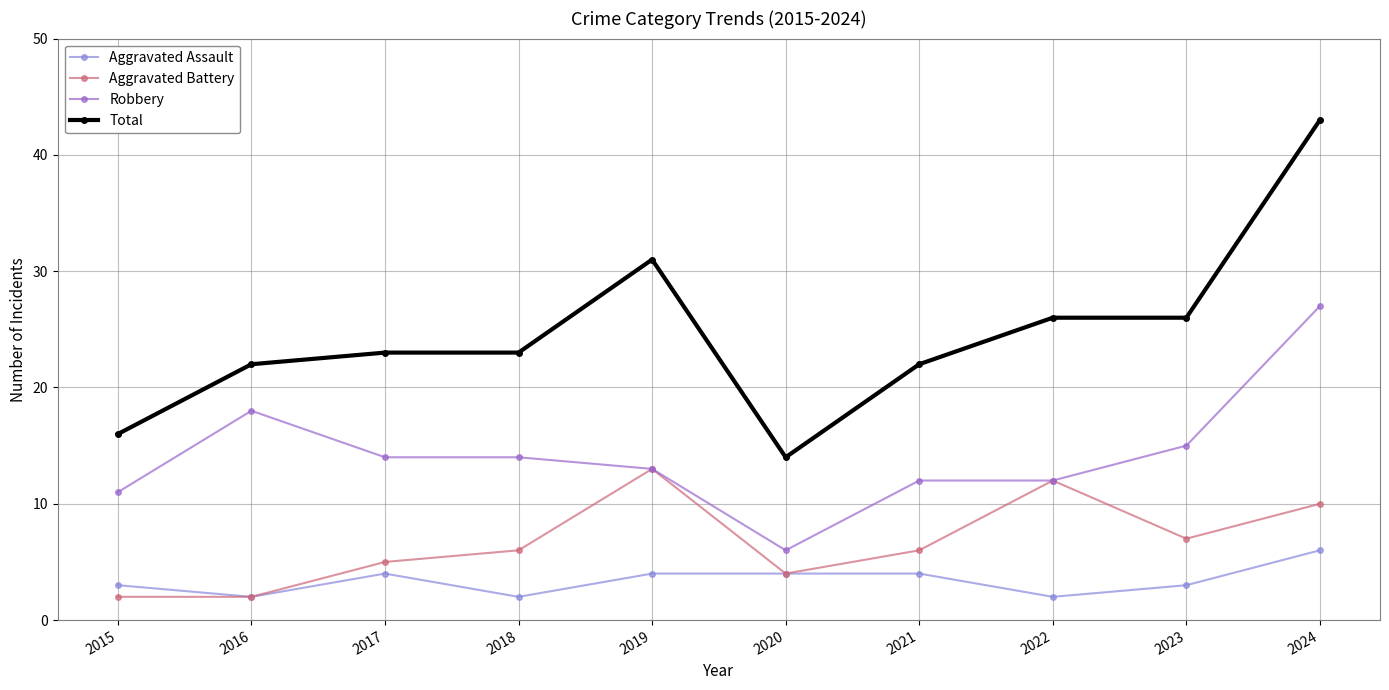

Rank the series by their average value, from highest to lowest.

Total, Robbery, Aggravated Battery, Aggravated Assault